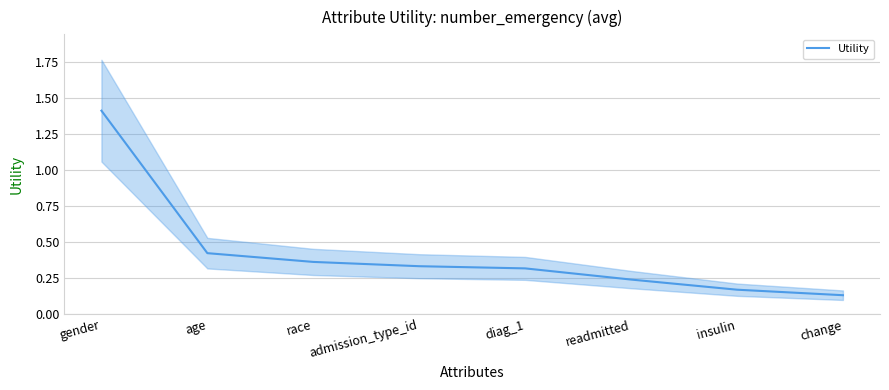

List the labels in order of value, smallest first.

change, insulin, readmitted, diag_1, admission_type_id, race, age, gender